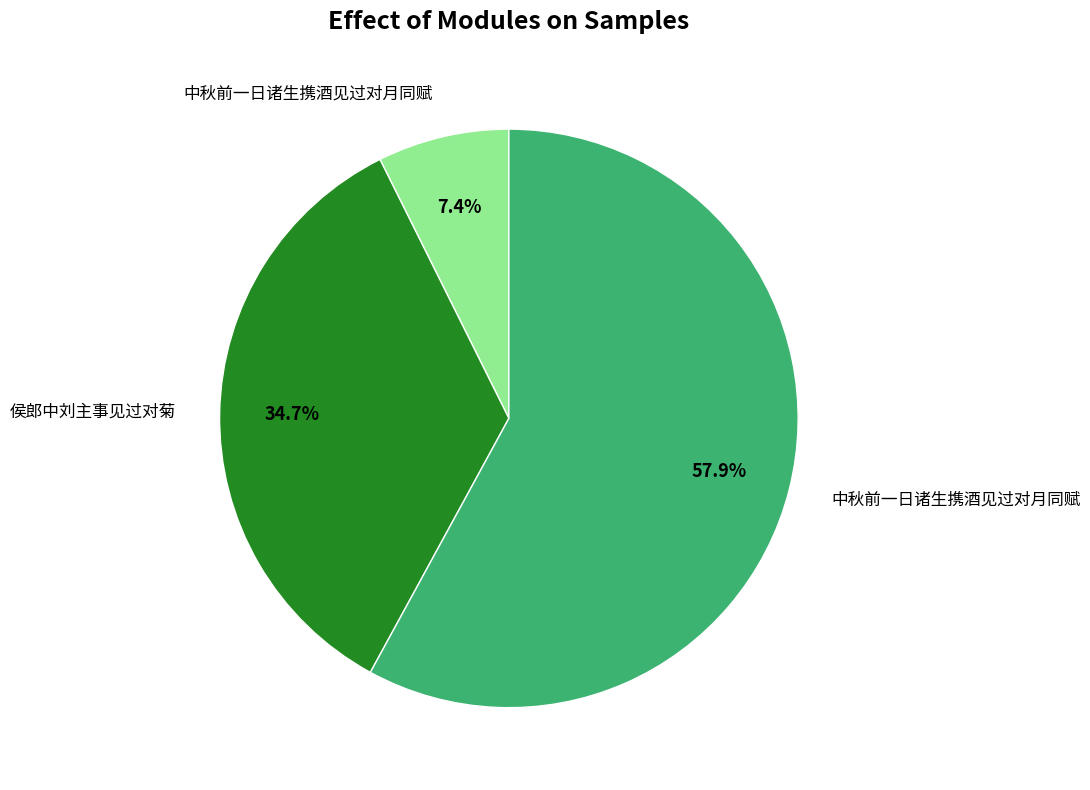

Is there any slice that represents more than half of the pie?

Yes